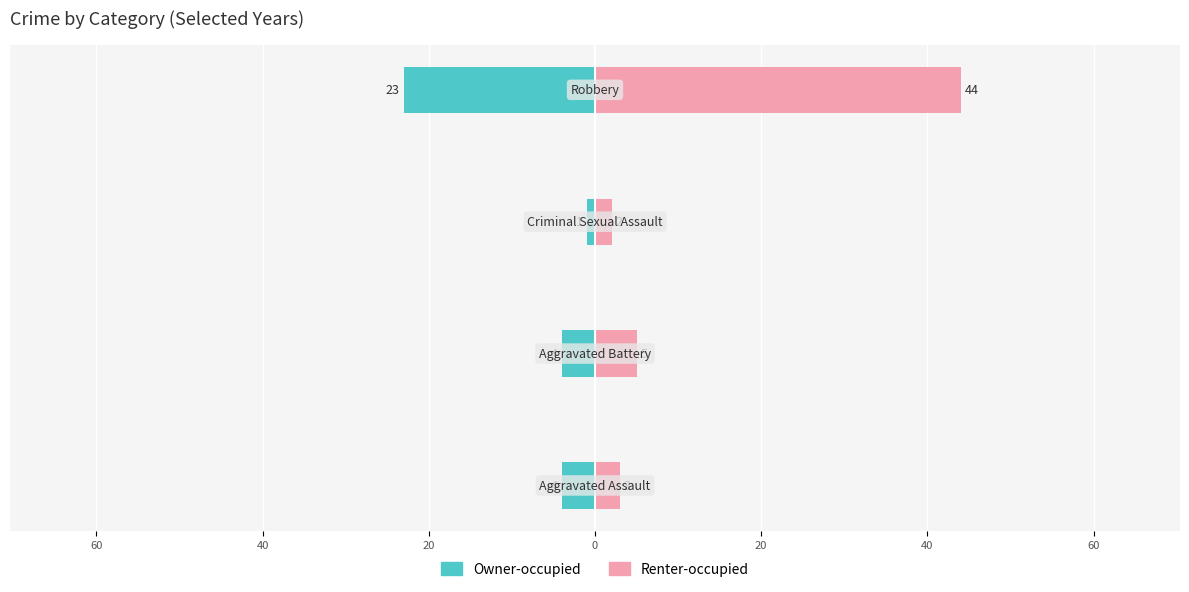

What is the difference between the highest and lowest values at 20?

67